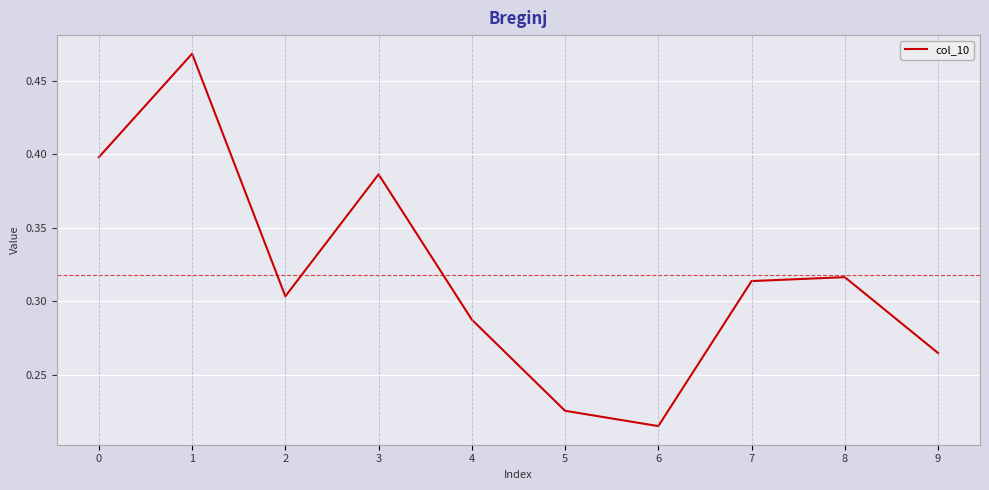

True or false: the data shows 0.2 at 8.

False